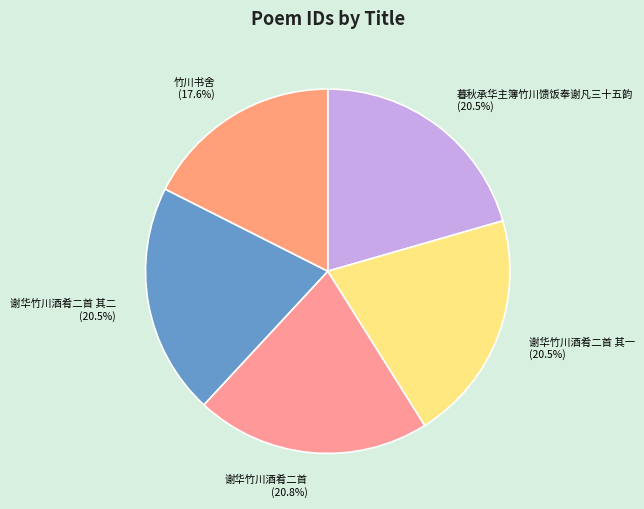

Does 谢华竹川酒肴二首 account for over 50% of the chart?

No